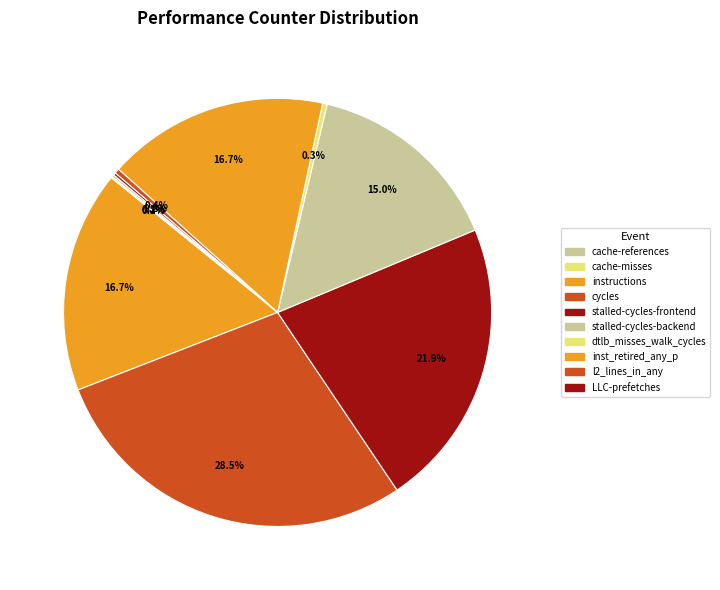

Count the number of slices in the pie.

10